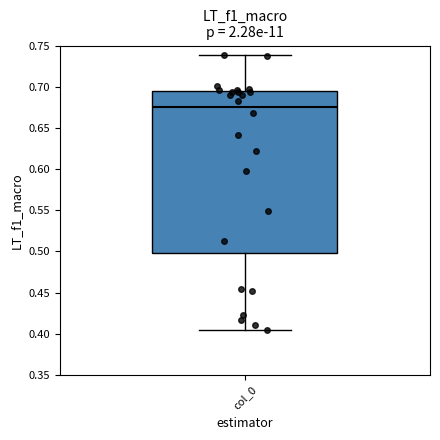

Read this box plot against the y-axis: the position of the median line, the range covered by the box, and the ends of both whiskers. The values are not printed on the chart, so give them approximately, as read against the axis.

median 0.675, box 0.500 to 0.695, whiskers 0.405 to 0.740